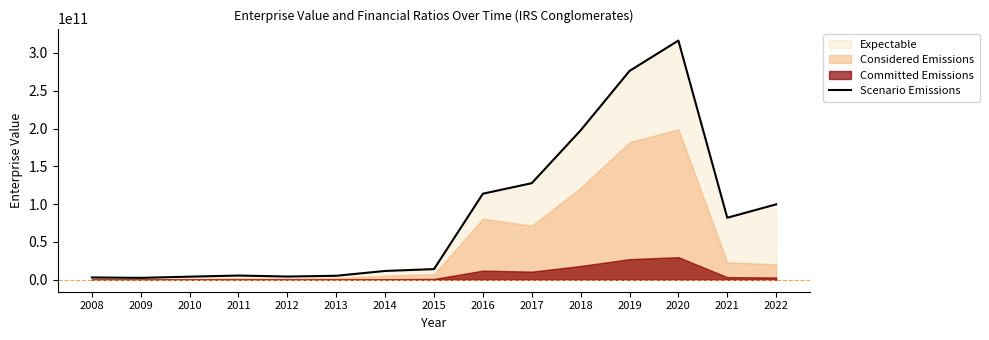

What is the difference between the maximum and minimum values?

313809394593.6